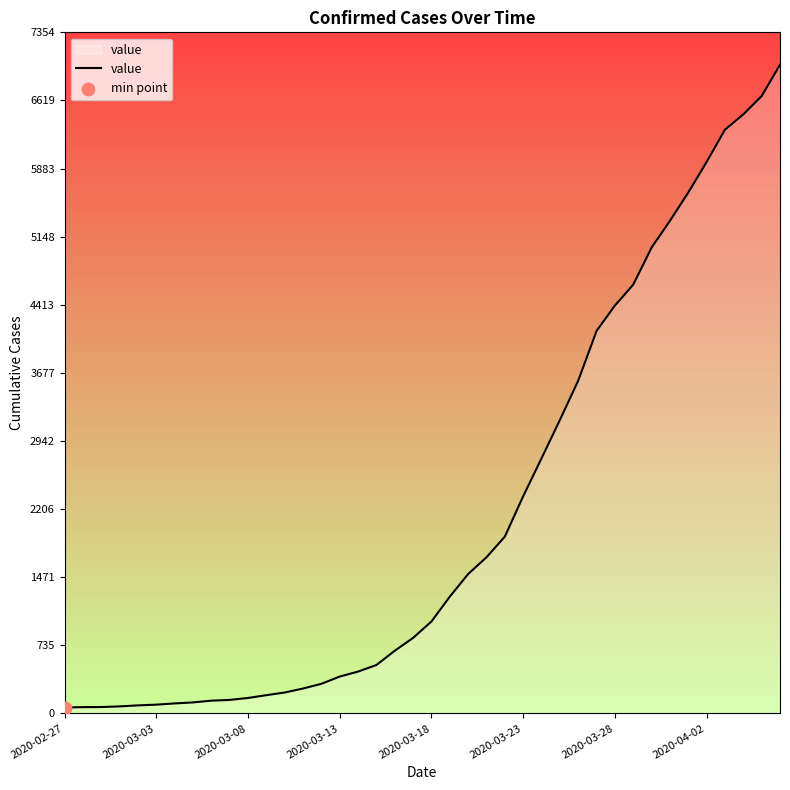

What is the maximum value shown in the chart?

7004